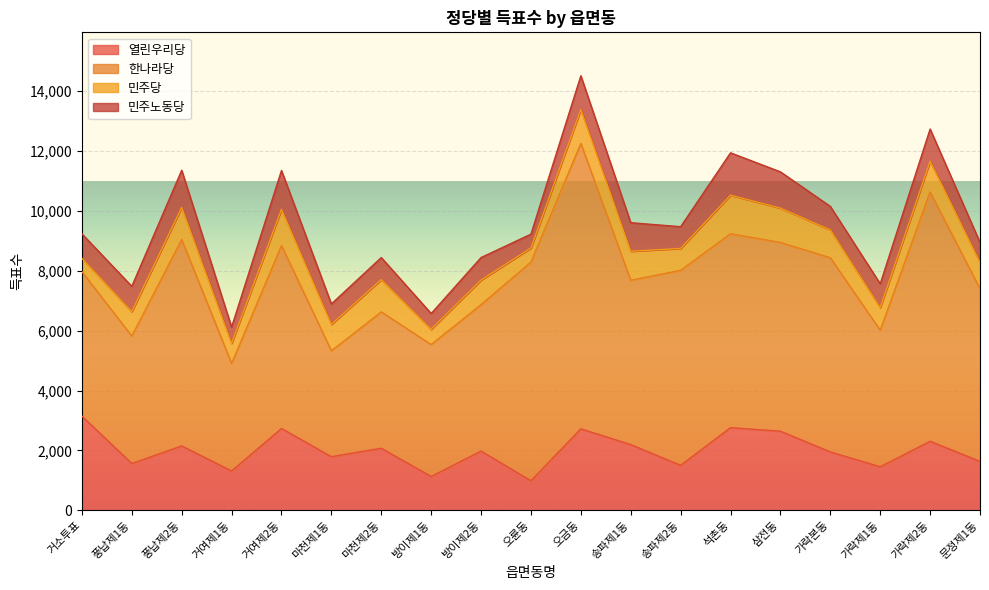

Reading left to right, extract all data points from this chart.

열린우리당: 3144	1560	2149	1310	2732	1788	2071	1127	1976	985	2719	2193	1499	2759	2639	1948	1451	2304	1631
한나라당: 4827	4259	6896	3593	6112	3538	4555	4409	4894	7305	9537	5490	6518	6479	6308	6488	4564	8330	5768
민주당: 444	817	1074	671	1209	882	1080	511	820	472	1131	971	730	1289	1147	930	754	1028	879
민주노동당: 822	845	1241	545	1299	684	737	525	753	463	1130	953	727	1415	1212	787	797	1075	670